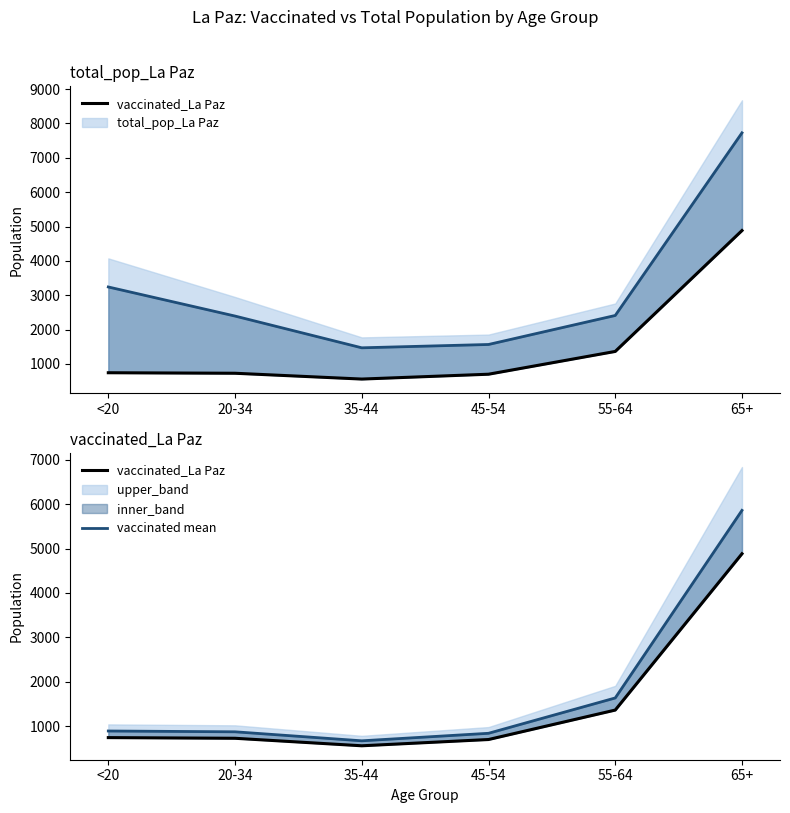

What is the value of the vaccinated_La Paz point at the 2nd from the left?

729.0